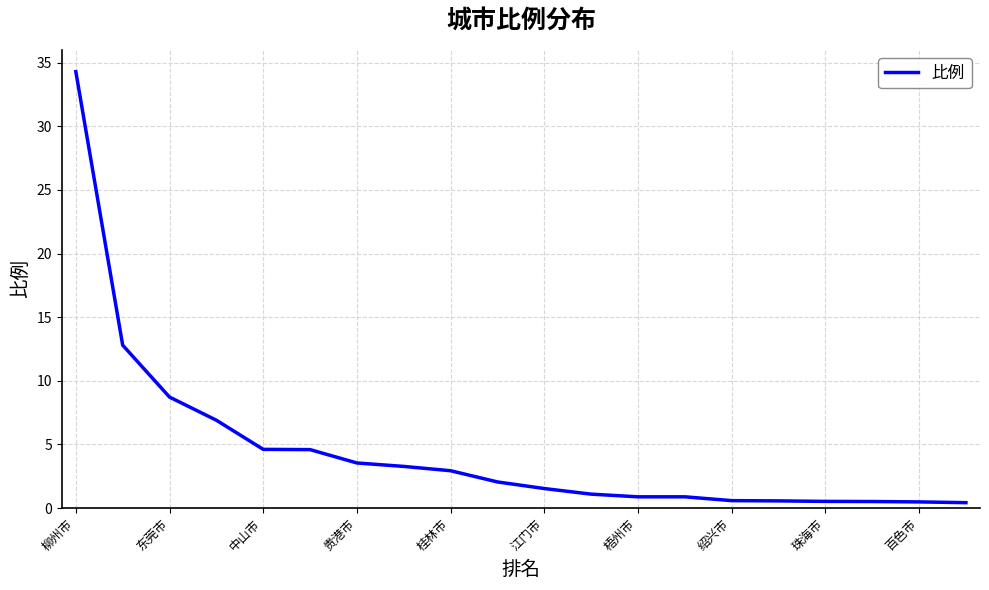

What is the difference between the maximum and minimum values?

33.9